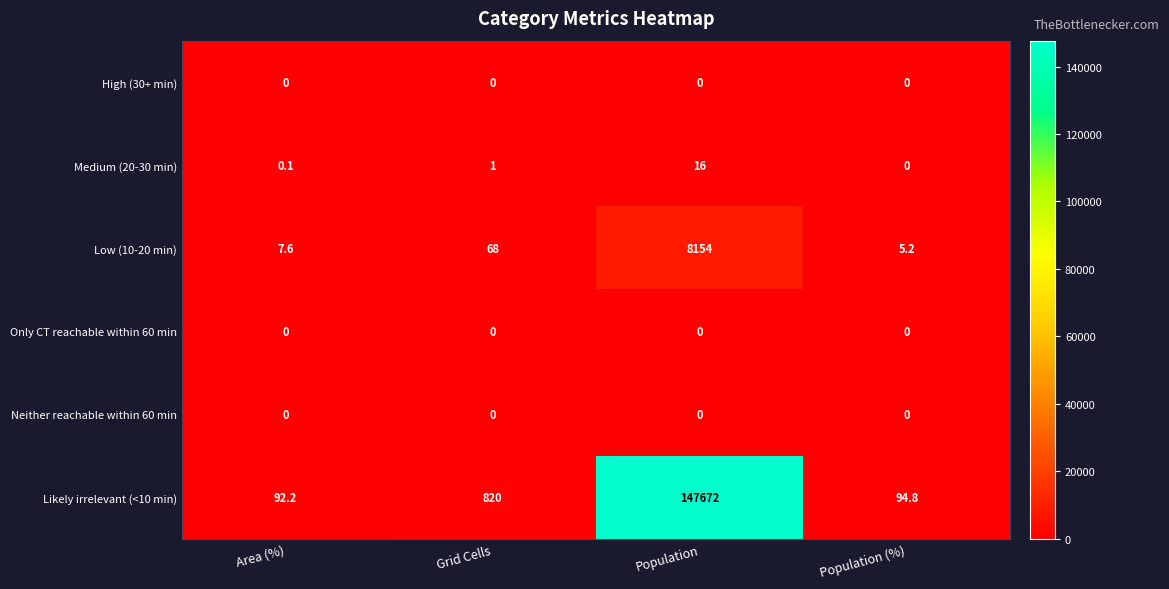

Reading left to right, extract all data points from this chart.

High (30+ min): 0.0	0.0	0.0	0.0
Medium (20-30 min): 0.1	1.0	16.0	0.0
Low (10-20 min): 7.6	68.0	8154.0	5.2
Only CT reachable within 60 min: 0.0	0.0	0.0	0.0
Neither reachable within 60 min: 0.0	0.0	0.0	0.0
Likely irrelevant (<10 min): 92.2	820.0	147672.0	94.8